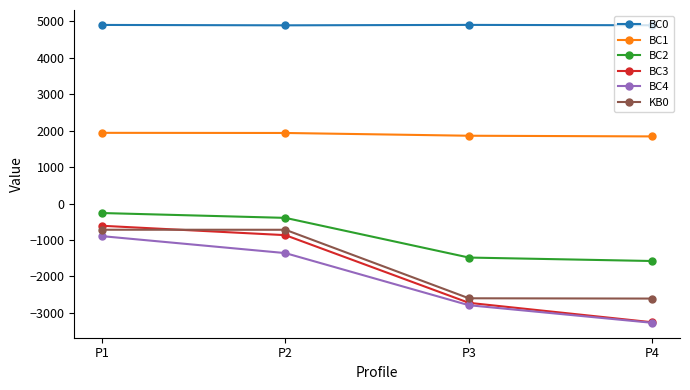

What is the maximum value for BC1?

1939.3